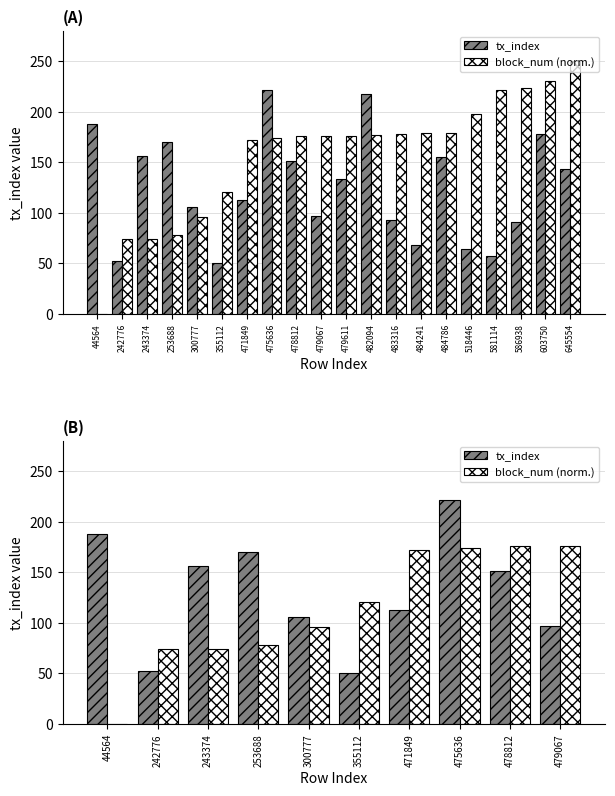

What is the difference between the maximum and minimum values in the tx_index series?

172.0